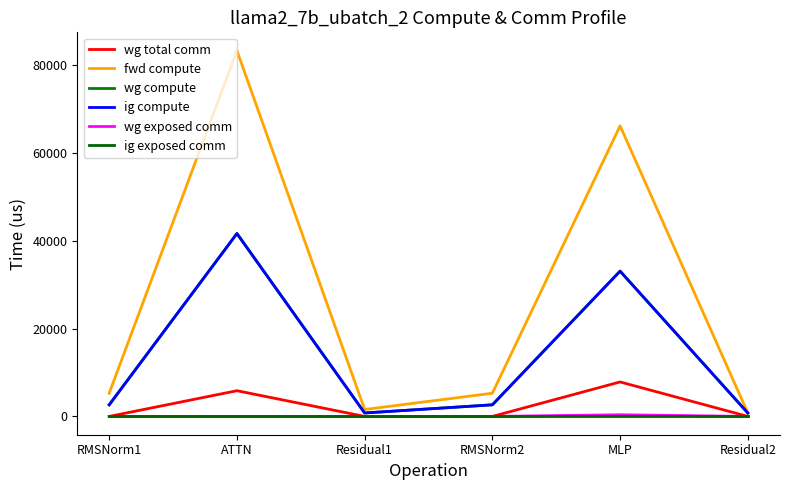

How many interior local peaks does the wg exposed comm series have?

1